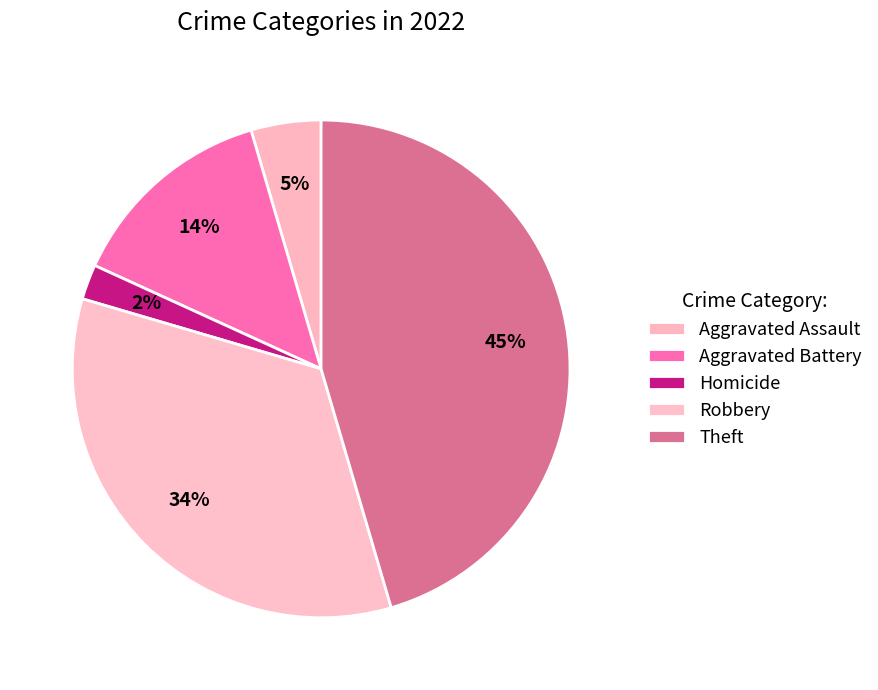

How many segments does this pie chart have?

5